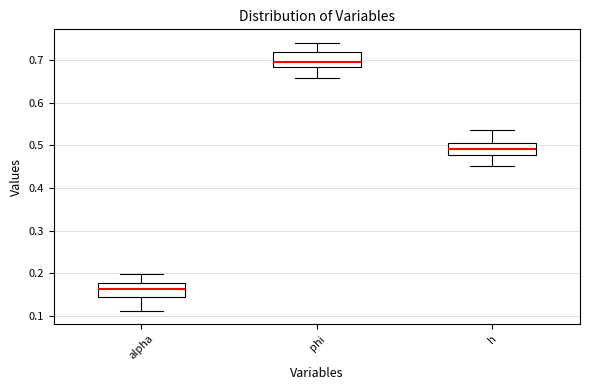

Where is the upper edge of the box for phi on the y-axis? The values are not printed on the chart, so give them approximately, as read against the axis.

0.72